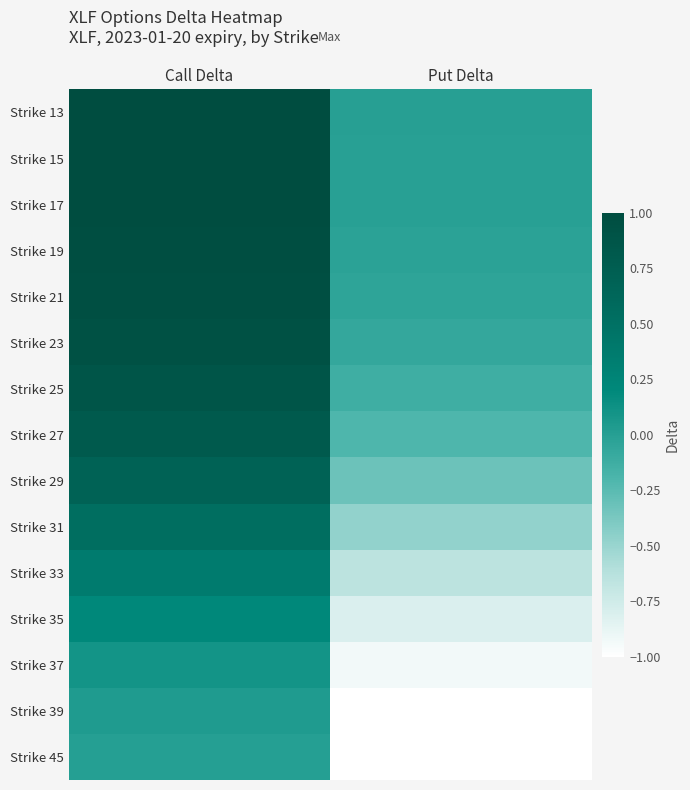

Reading left to right, transcribe all the data shown in this chart.

Strike 13: Call Delta=1.0	Put Delta=-0.0
Strike 15: Call Delta=1.0	Put Delta=-0.0
Strike 17: Call Delta=1.0	Put Delta=-0.0
Strike 19: Call Delta=1.0	Put Delta=-0.0
Strike 21: Call Delta=1.0	Put Delta=-0.0
Strike 23: Call Delta=0.9	Put Delta=-0.1
Strike 25: Call Delta=0.9	Put Delta=-0.1
Strike 27: Call Delta=0.8	Put Delta=-0.2
Strike 29: Call Delta=0.7	Put Delta=-0.3
Strike 31: Call Delta=0.5	Put Delta=-0.5
Strike 33: Call Delta=0.4	Put Delta=-0.6
Strike 35: Call Delta=0.2	Put Delta=-0.8
Strike 37: Call Delta=0.1	Put Delta=-0.9
Strike 39: Call Delta=0.0	Put Delta=-1.0
Strike 45: Call Delta=0.0	Put Delta=-1.0